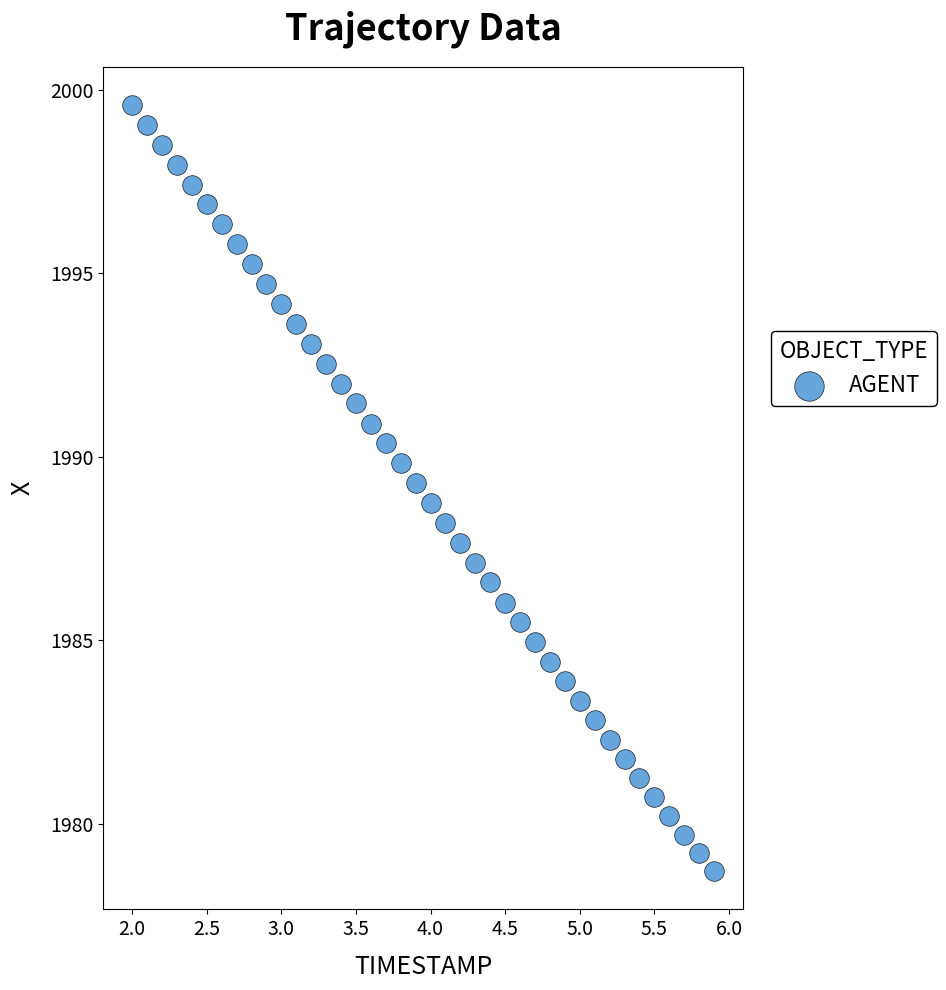

What is the range of X values (max minus min)?

3.9